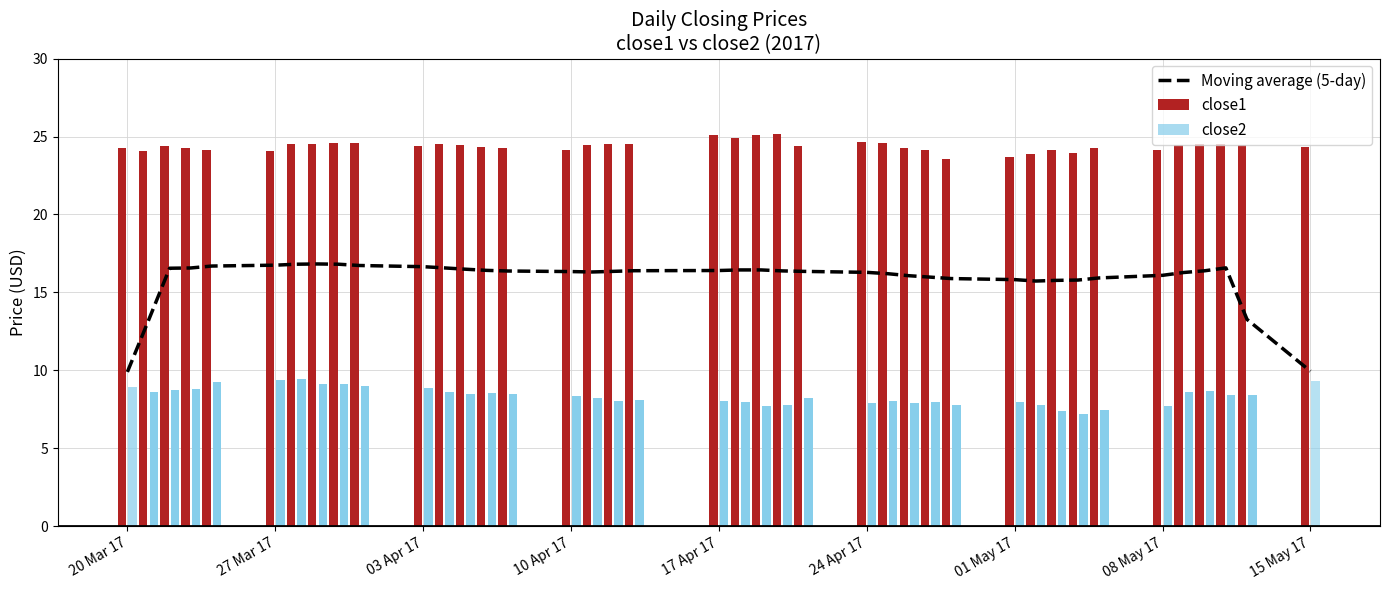

Is it true that Moving average (5-day) equals 16.1 at 08 May 17?

True